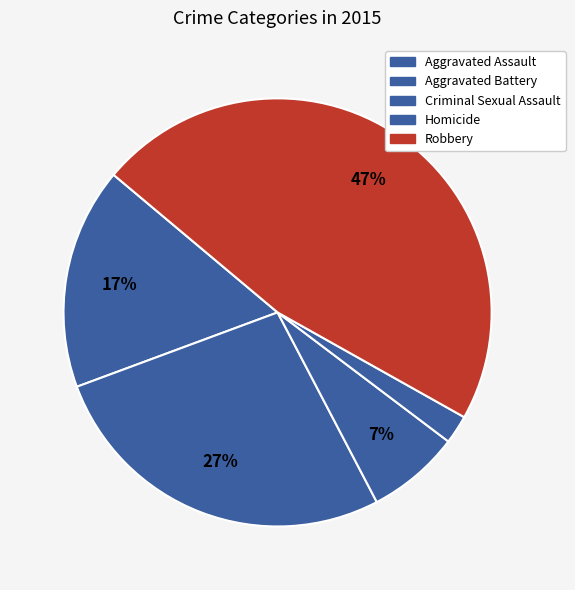

Which slice is the largest?

Robbery